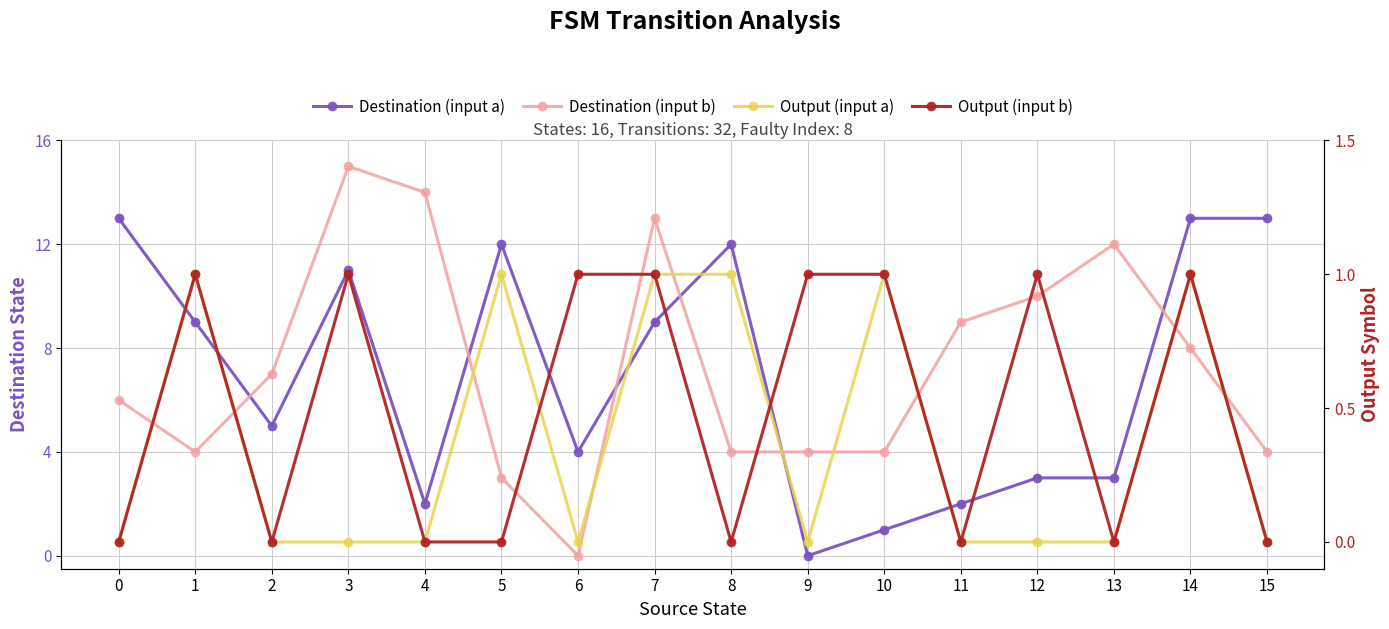

How many series are shown in this chart?

4